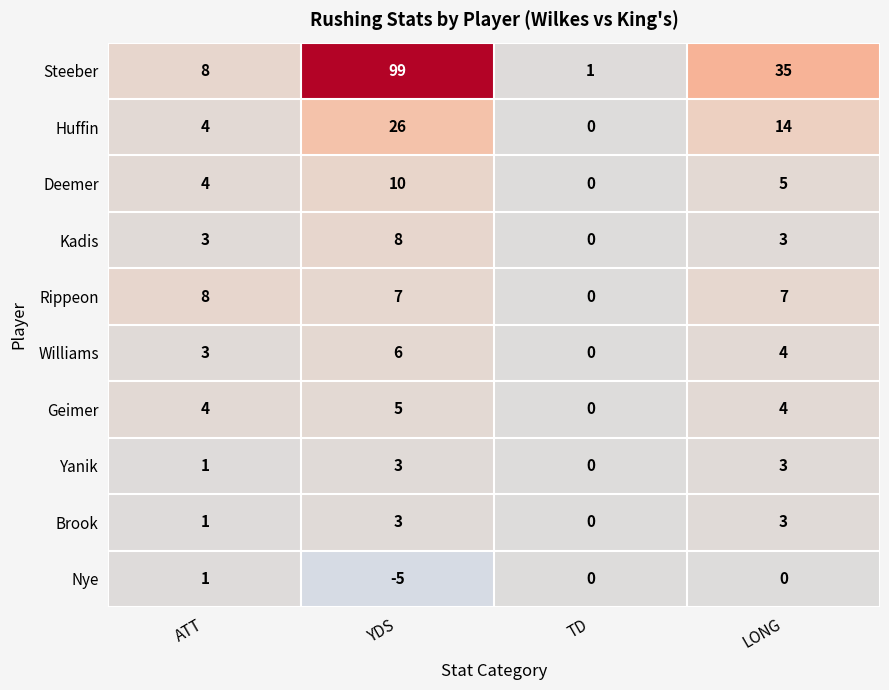

What is the sum of all Kadis values?

14